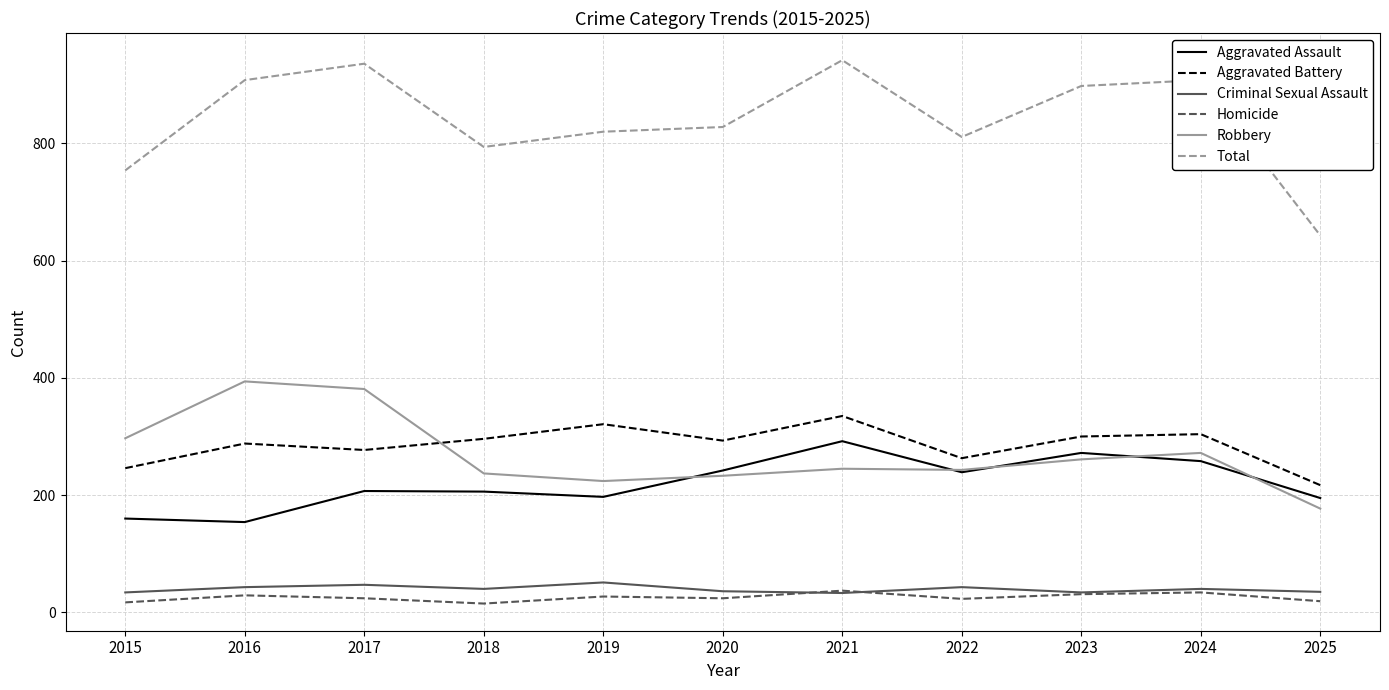

What is the difference between the maximum and minimum values in the Aggravated Assault series?

138